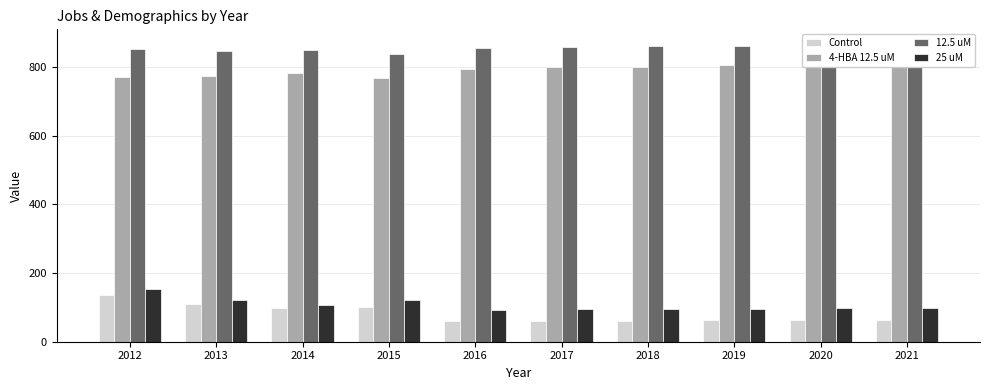

Which category has the lowest value across all series?

2016